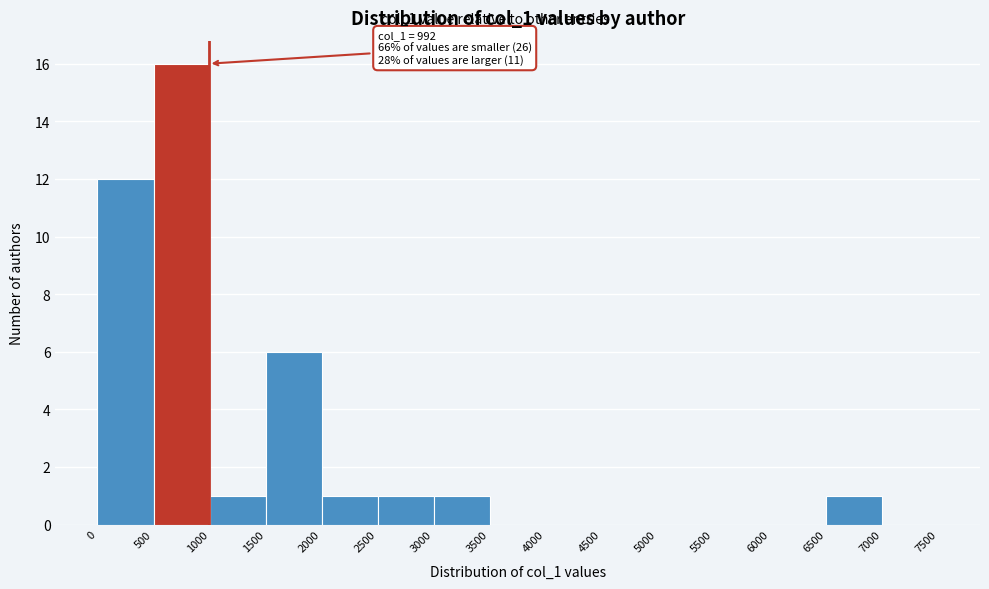

Which range on the x-axis has the tallest bar?

500 to 1000